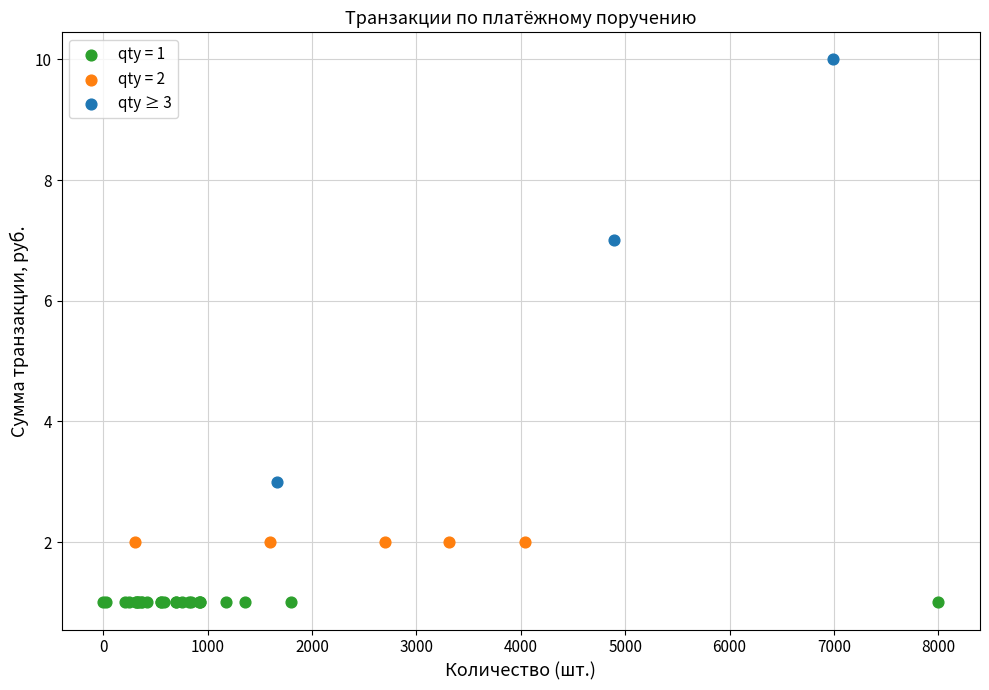

Which series contains the lowest Y value?

qty = 1